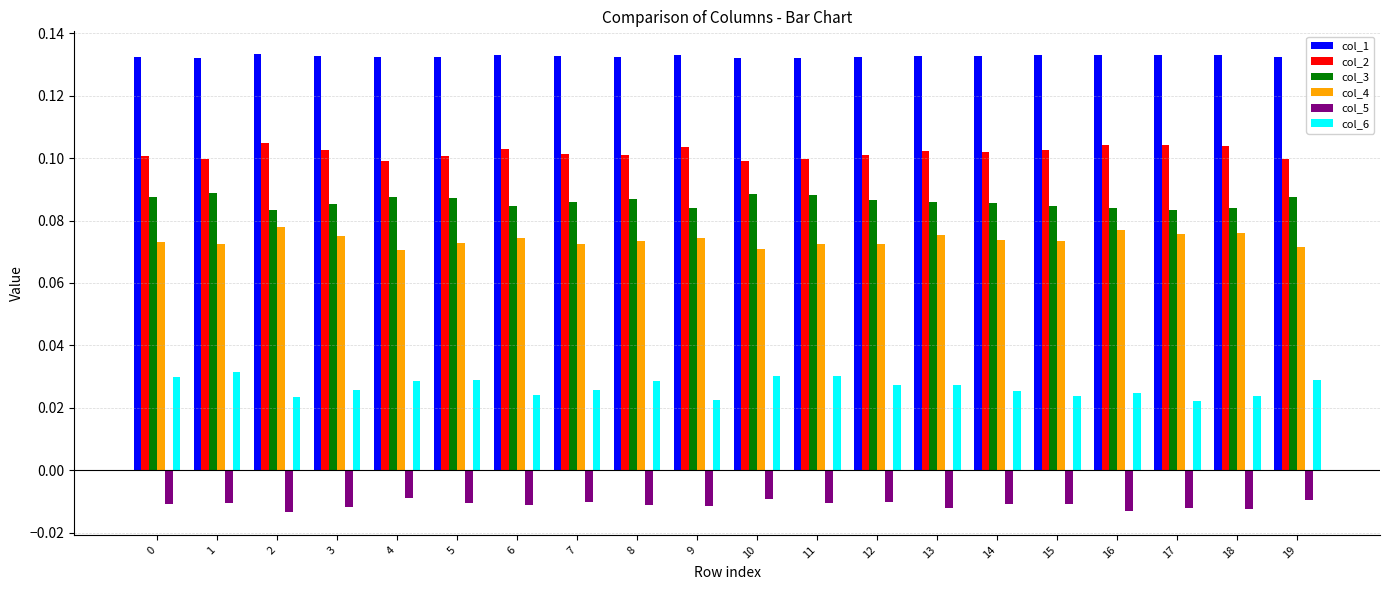

What is the sum of the col_1 values at 4 and 9?

0.3